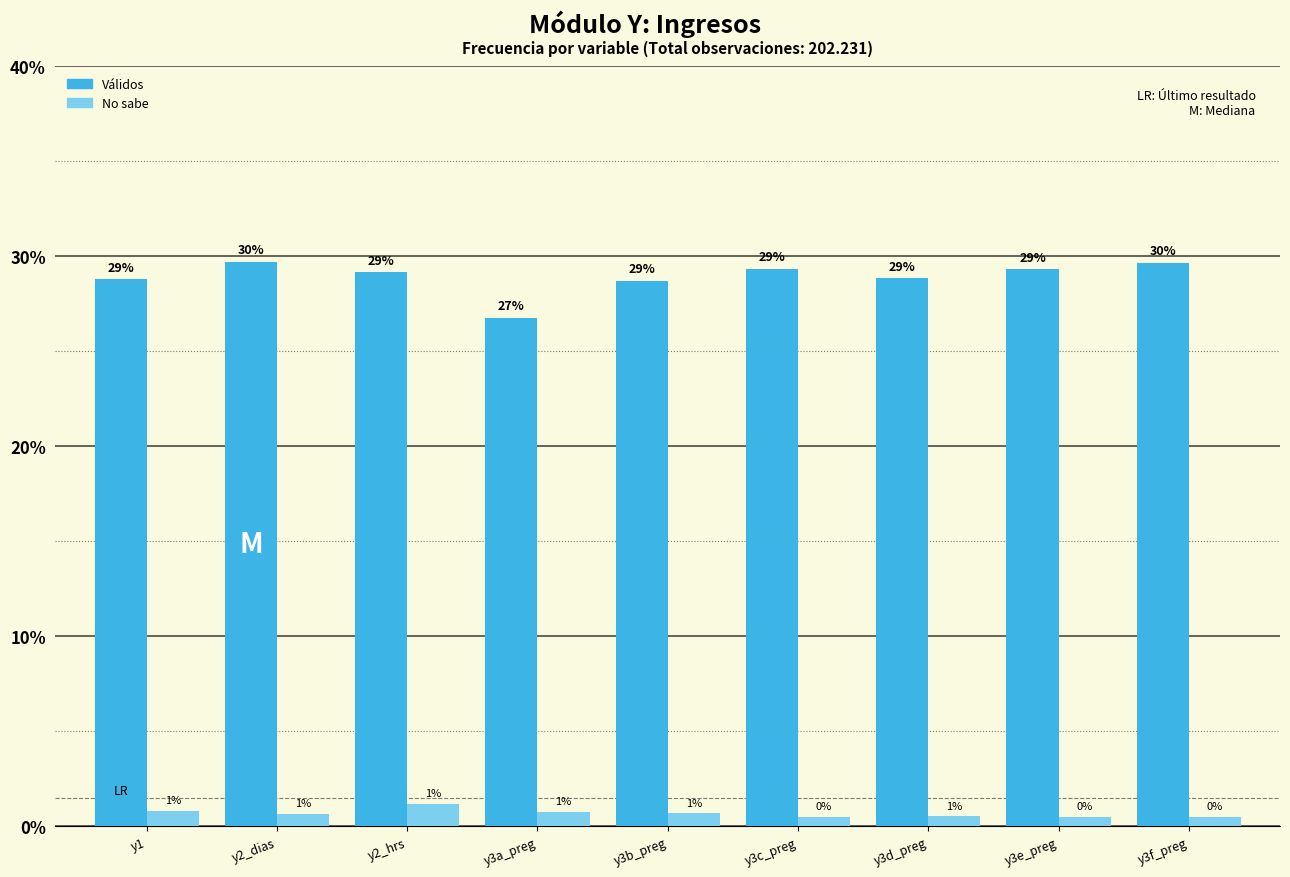

How many bars are there in total?

18